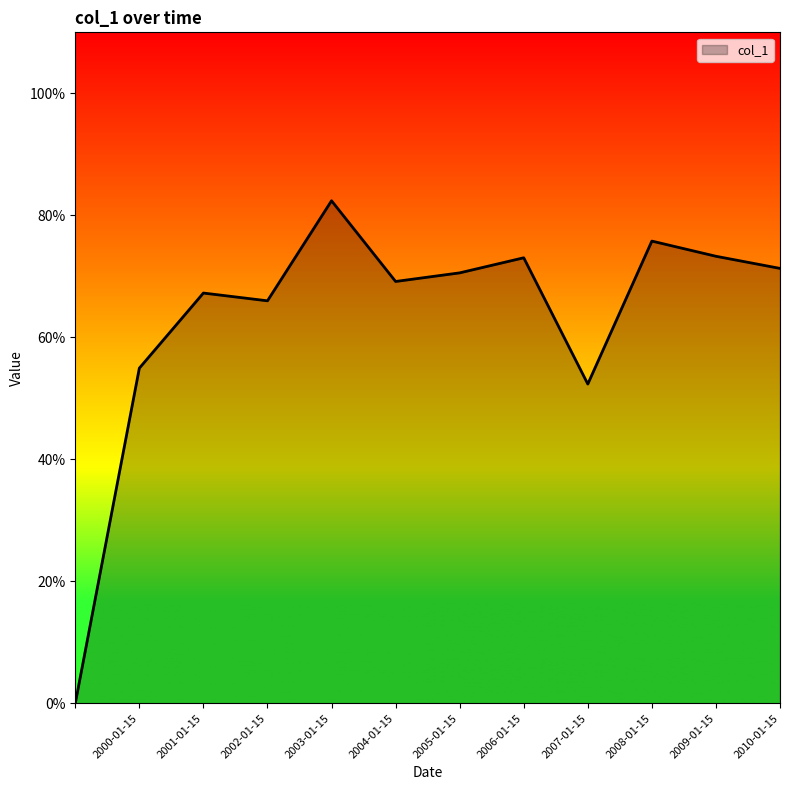

True or false: there are more than 2 points higher than both neighbors.

True